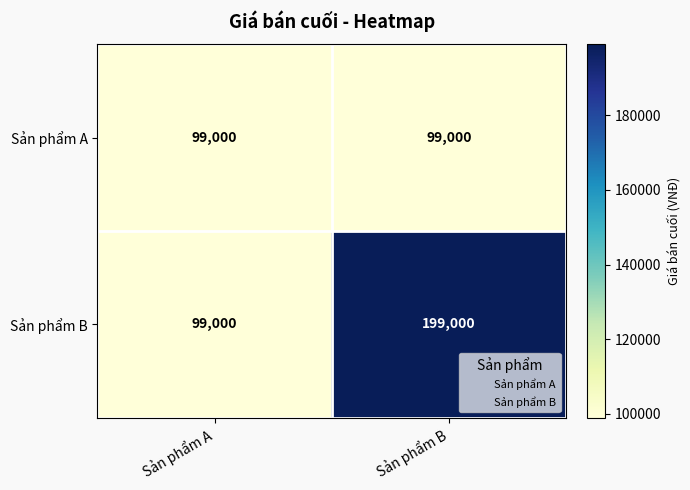

Which label corresponds to the largest value in the chart?

Sản phẩm B